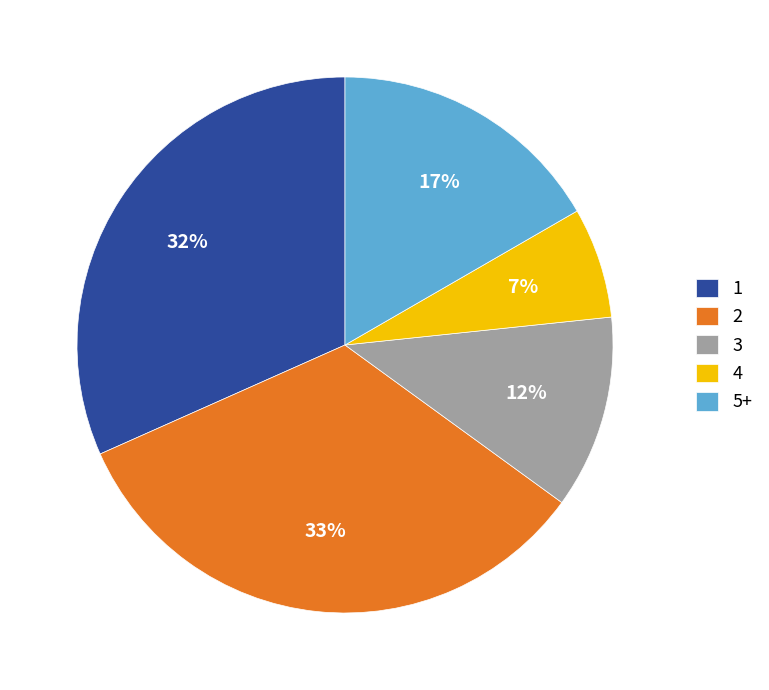

To the nearest percent, what portion does 4 represent?

7%